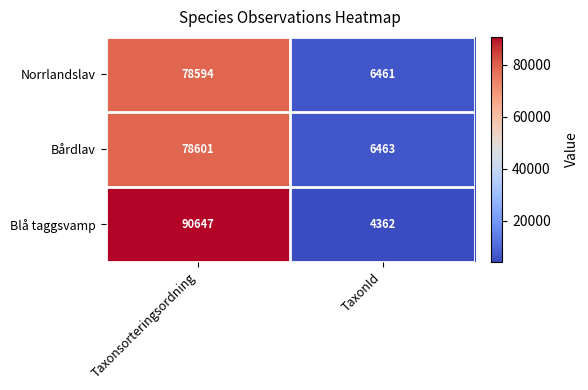

What is the difference between the maximum and minimum values in the Norrlandslav series?

72133